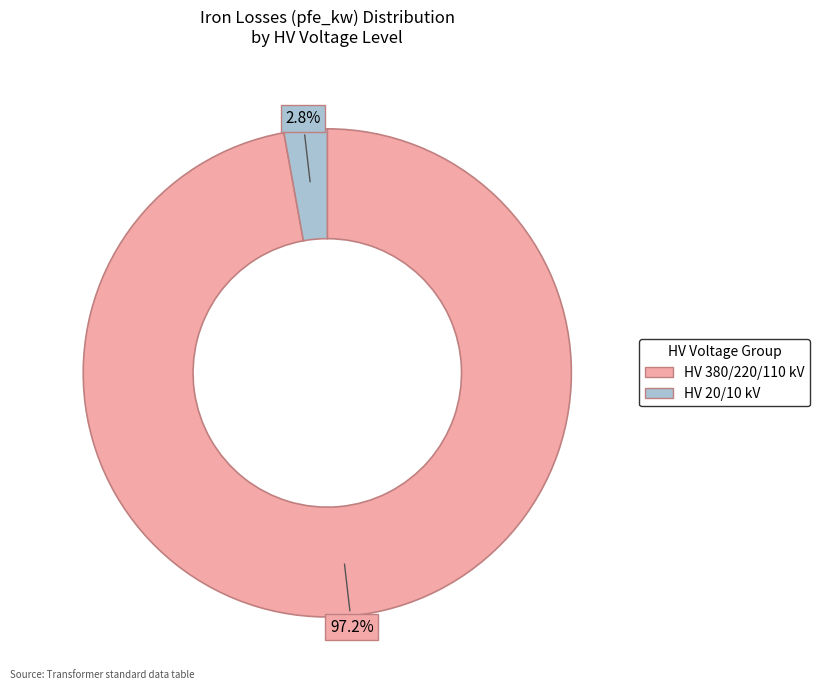

Count the number of slices in the pie.

2